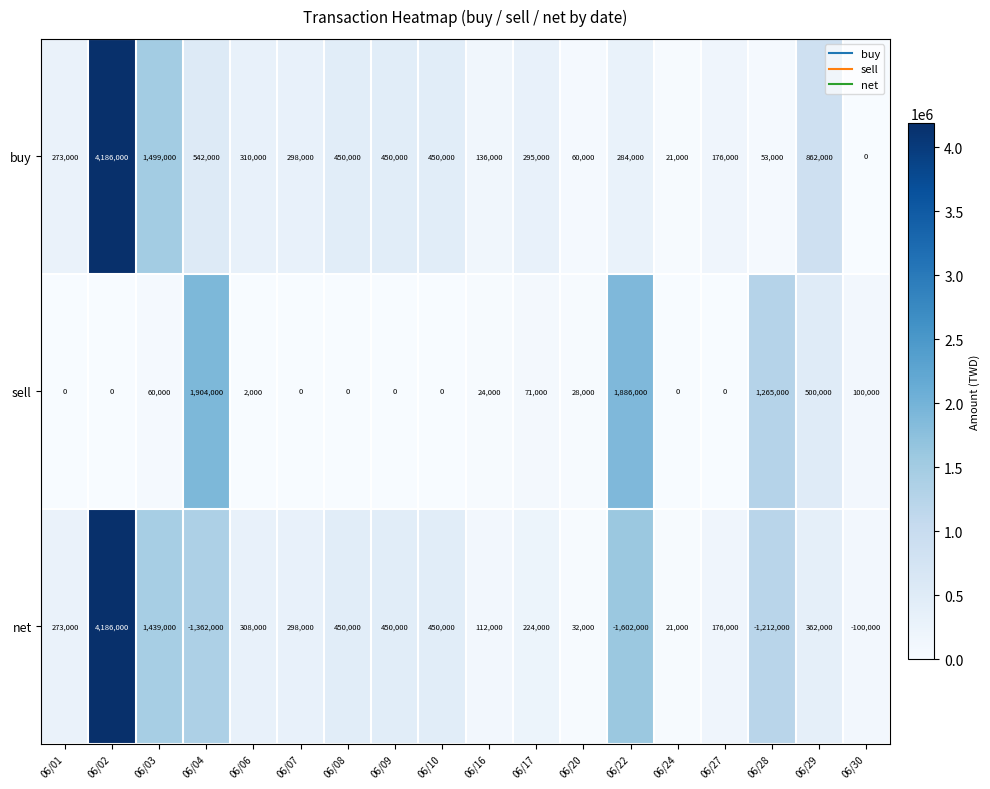

What is the smallest value displayed?

-1602000